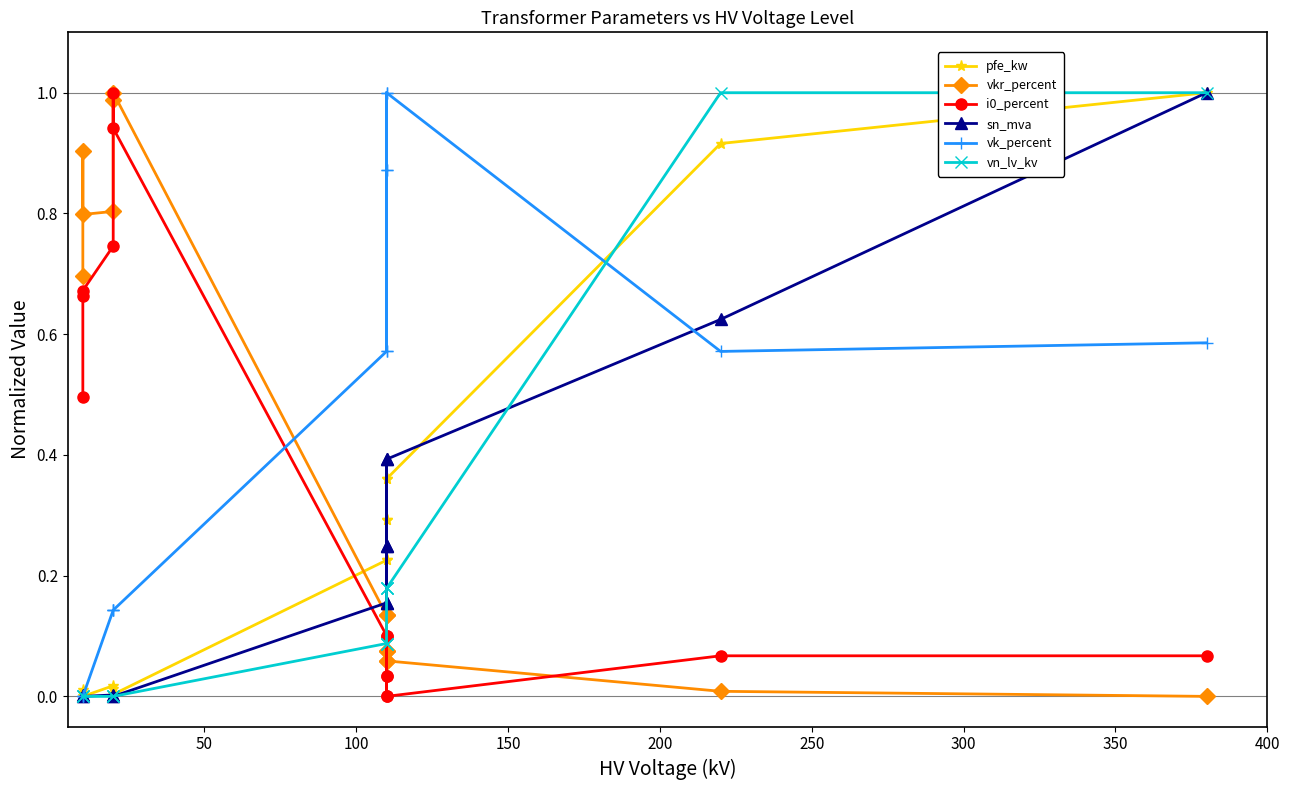

What is the average value of the sn_mva series?

0.2